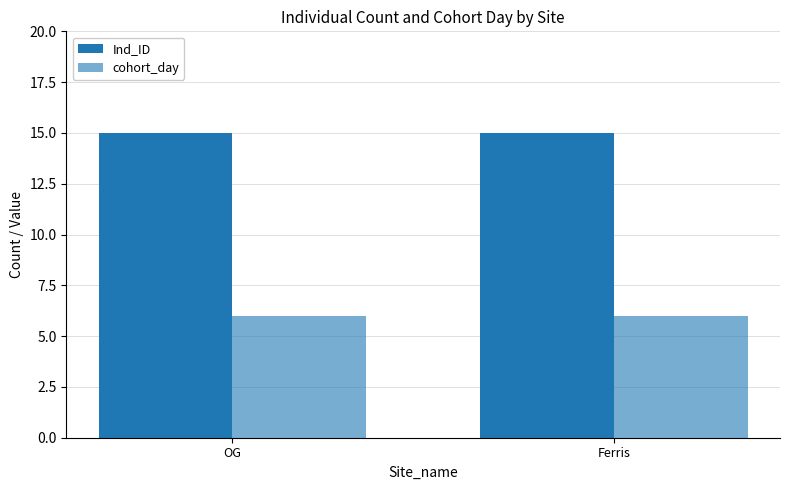

What is the highest value of the cohort_day series?

6